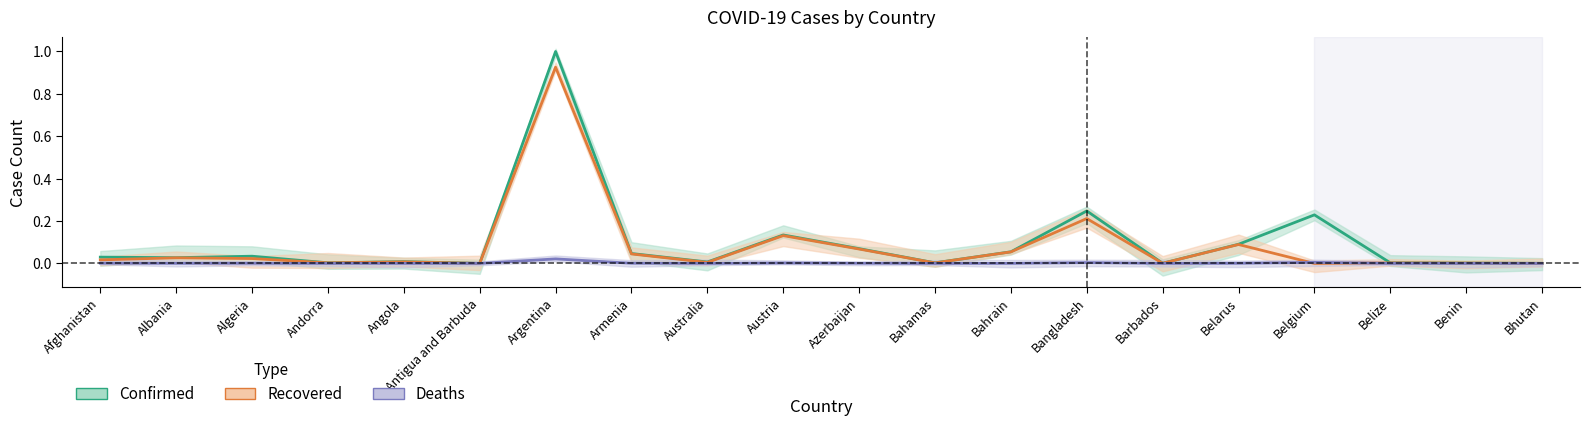

Which series has the widest spread of values?

Confirmed